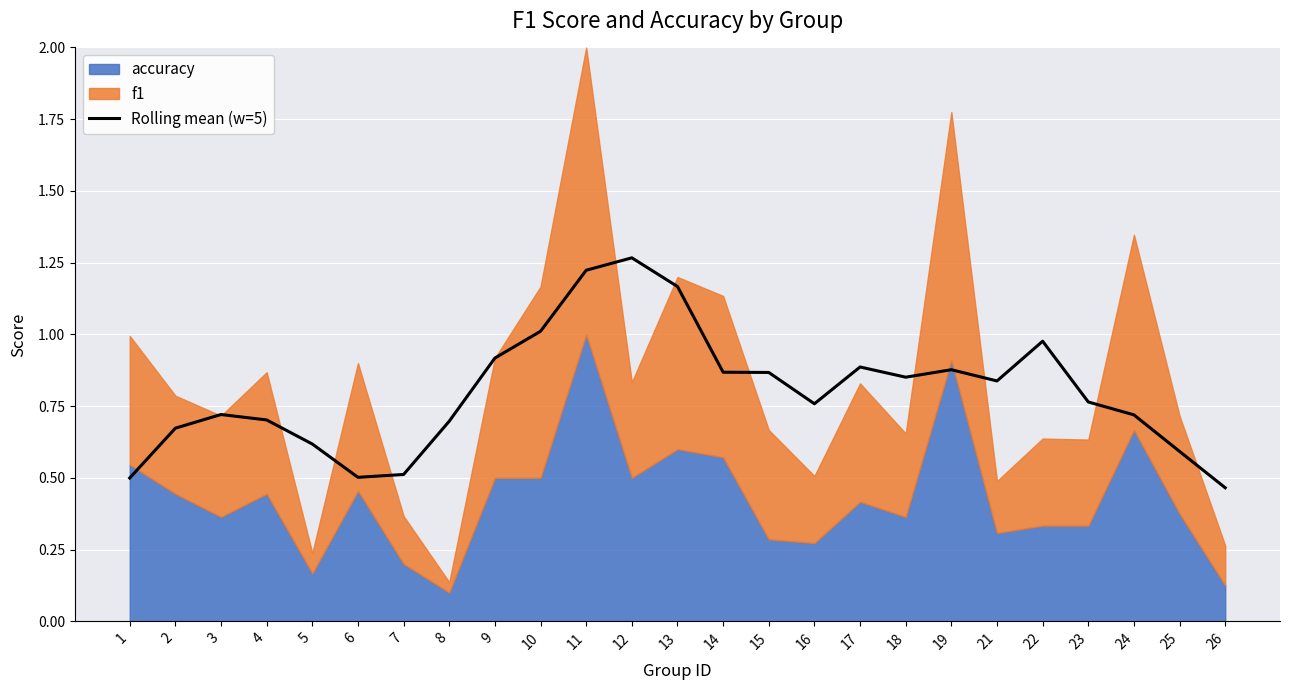

Rank the categories by value from highest to lowest.

12, 11, 13, 10, 22, 9, 17, 19, 14, 15, 18, 21, 23, 16, 3, 24, 4, 8, 2, 5, 25, 7, 6, 1, 26